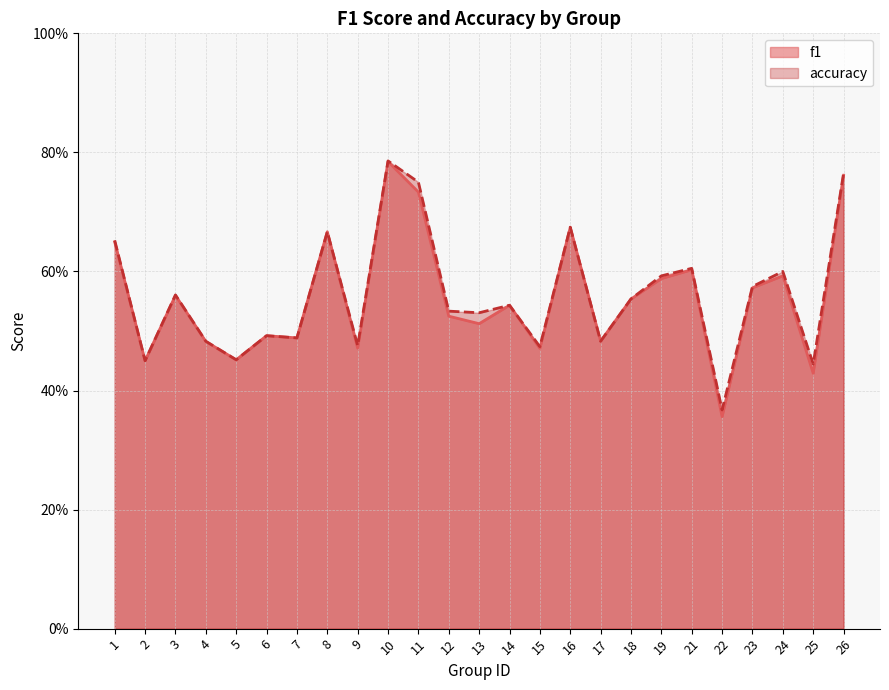

What is the average value of the f1 series?

0.6